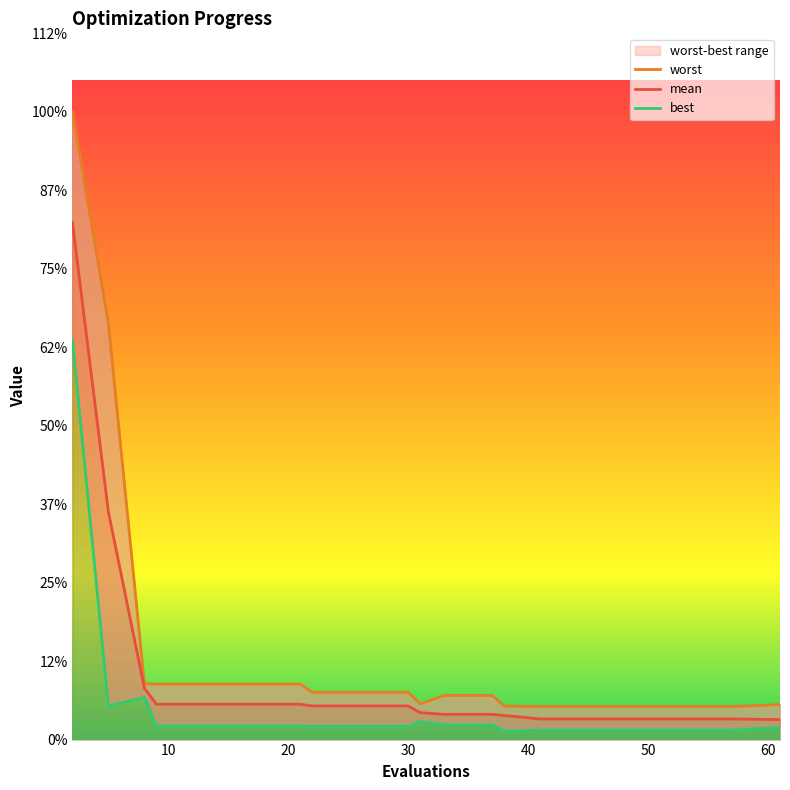

True or false: mean has more than 2 points higher than both neighbors.

False